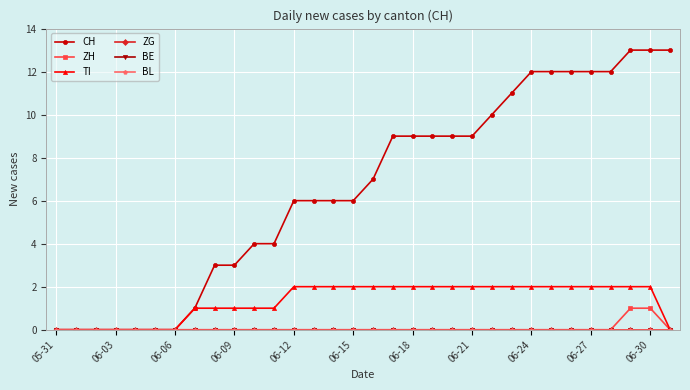

Which series has the widest spread of values?

CH